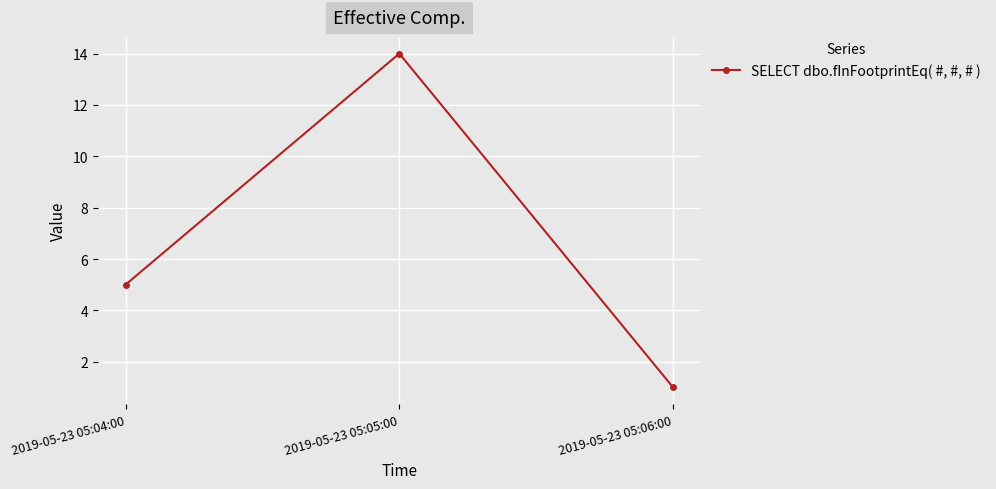

Where is the data nearest to the value 7?

2019-05-23 05:04:00